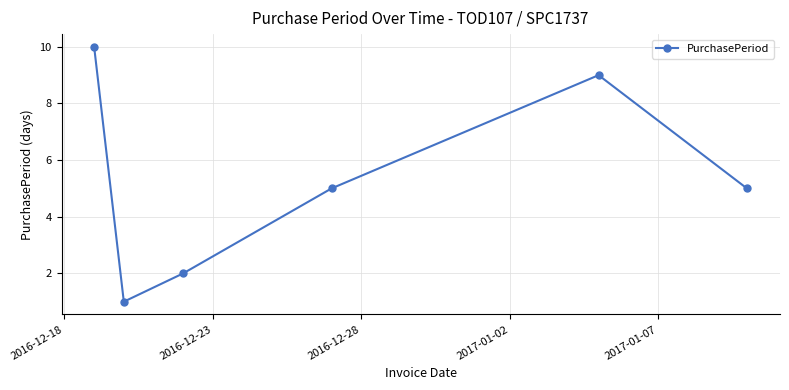

What is the maximum value shown in the chart?

10